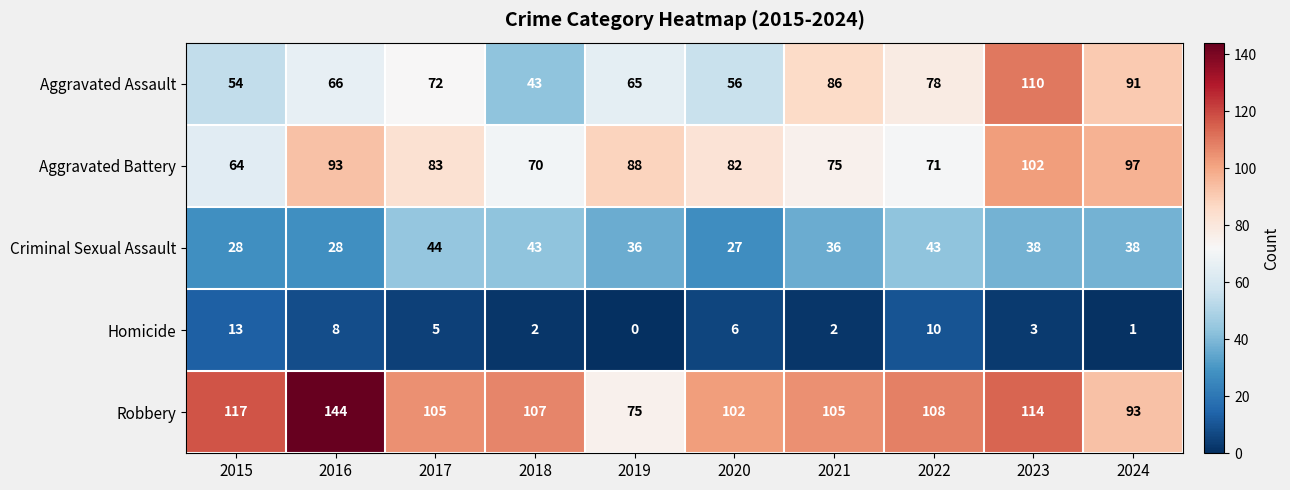

List the series in order of their peak value, highest first.

Robbery, Aggravated Assault, Aggravated Battery, Criminal Sexual Assault, Homicide